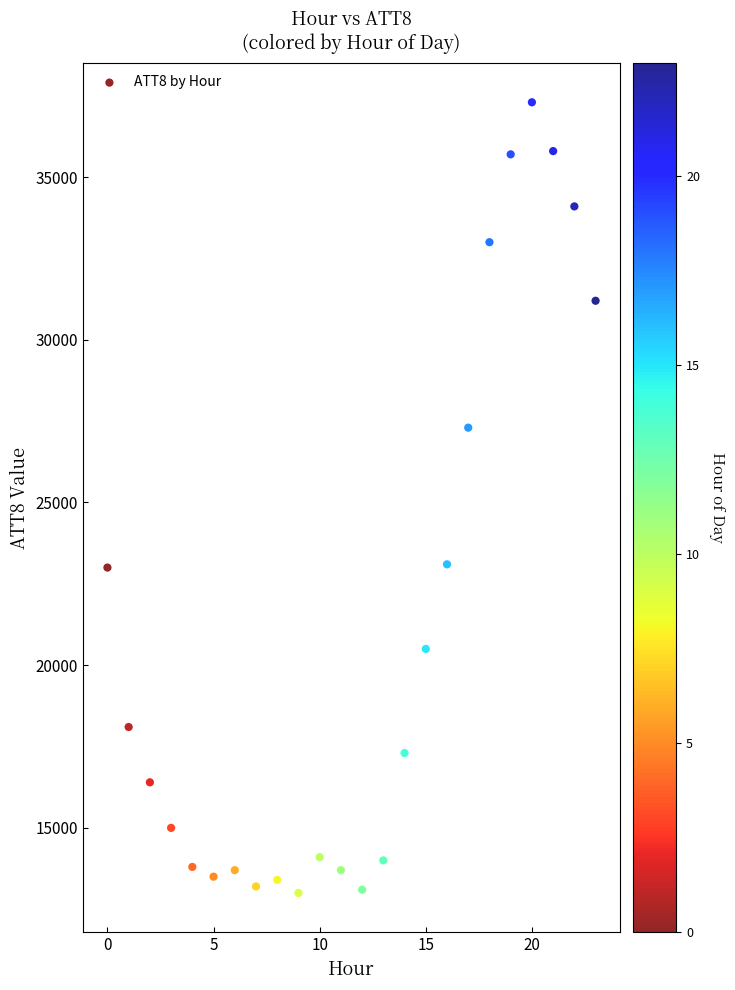

What is the range of Y values (max minus min)?

24300